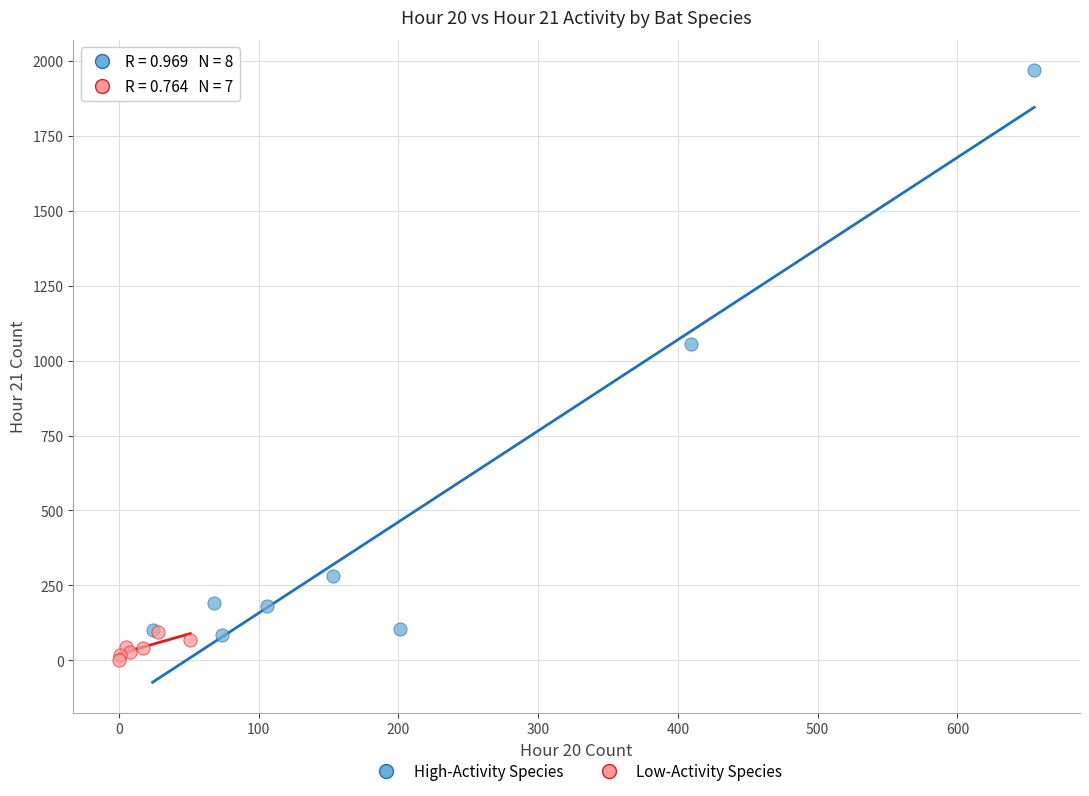

Which series reaches the minimum Y coordinate?

Low-Activity Species